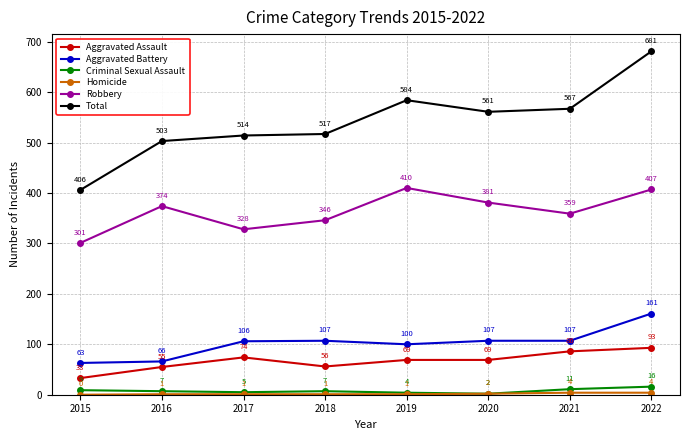

True or false: Aggravated Battery has more than 0 points higher than both neighbors.

True